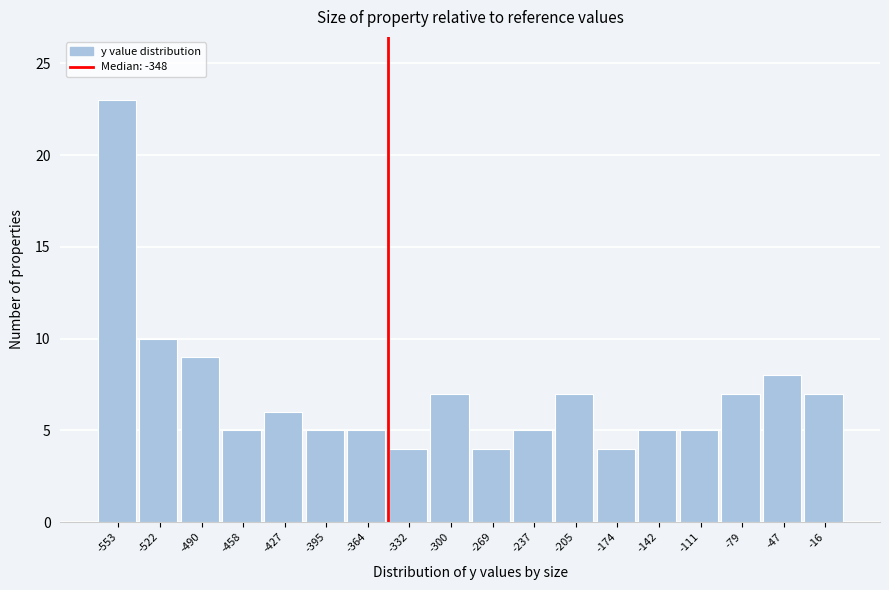

Which range on the x-axis has the tallest bar?

-570 to -535